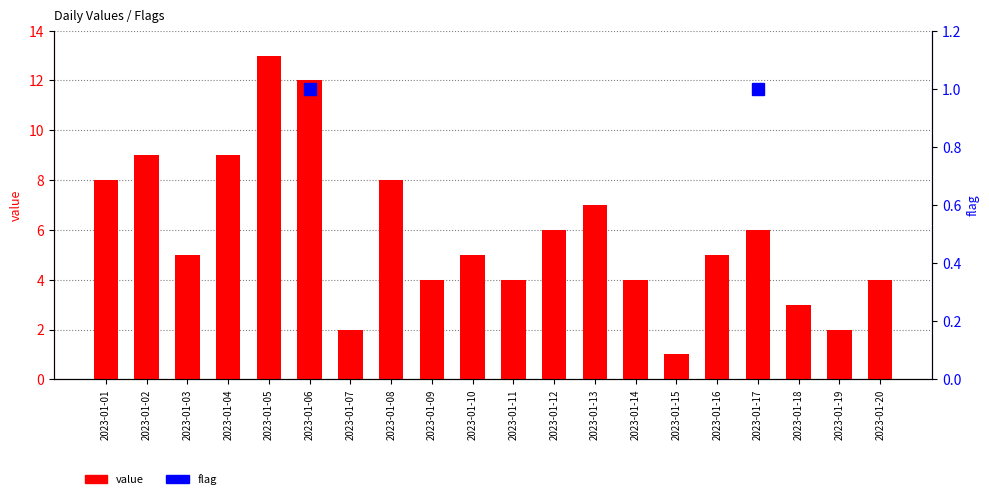

What is the value of the 18th bar from the left?

3